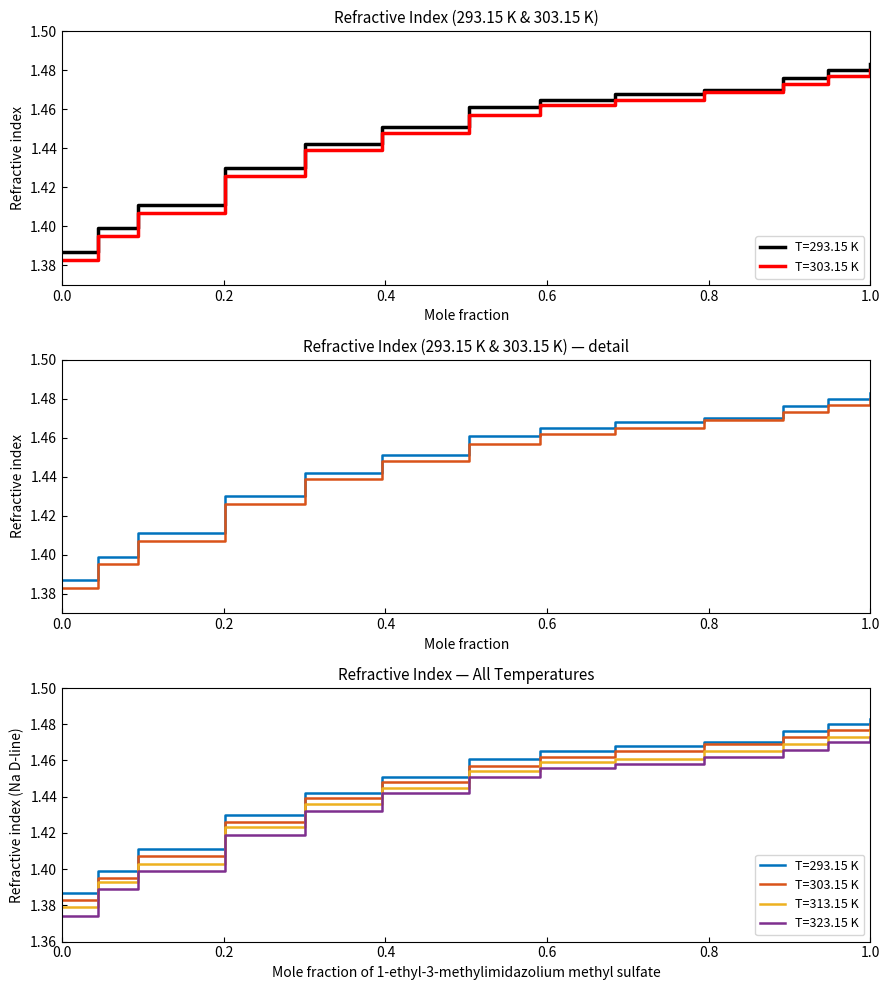

What are all the series names shown in the legend?

T=293.15 K, T=303.15 K, T=313.15 K, T=323.15 K